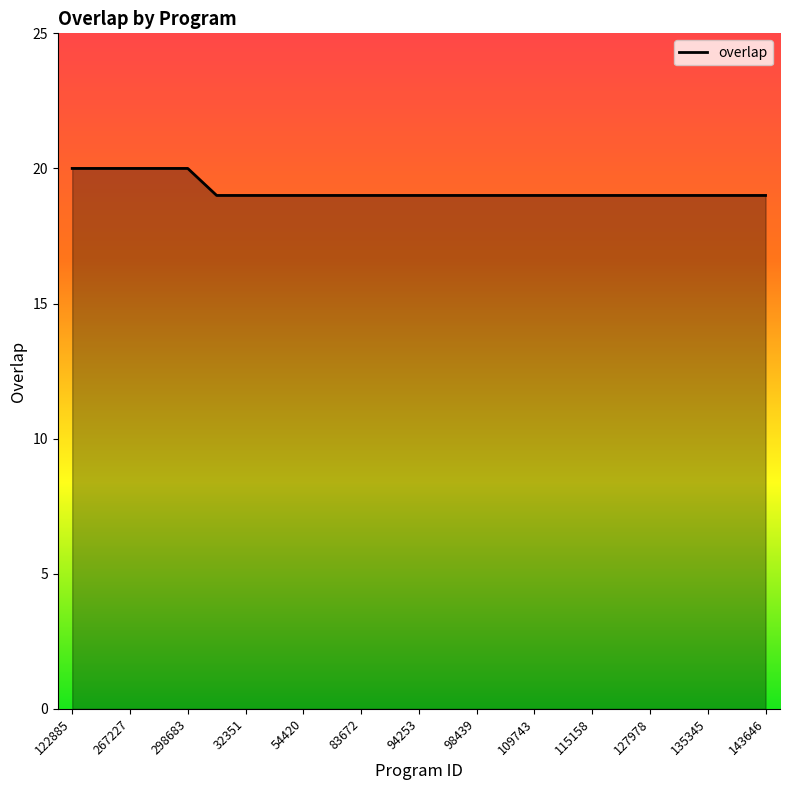

What is the maximum value shown in the chart?

20